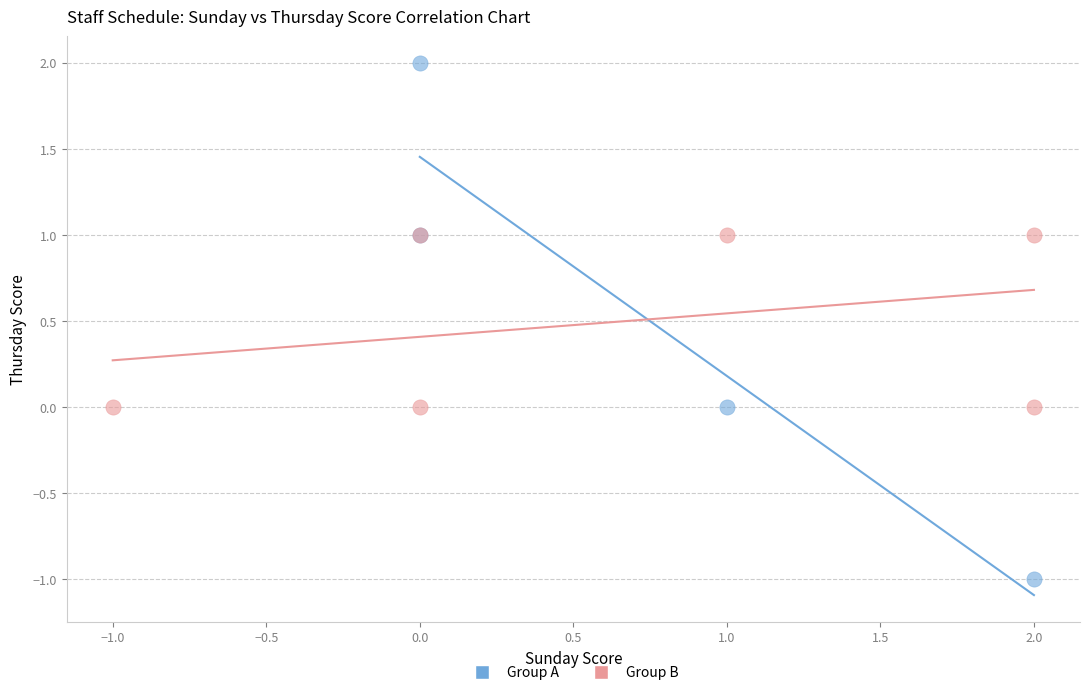

Which series contains the highest Y value?

Group A